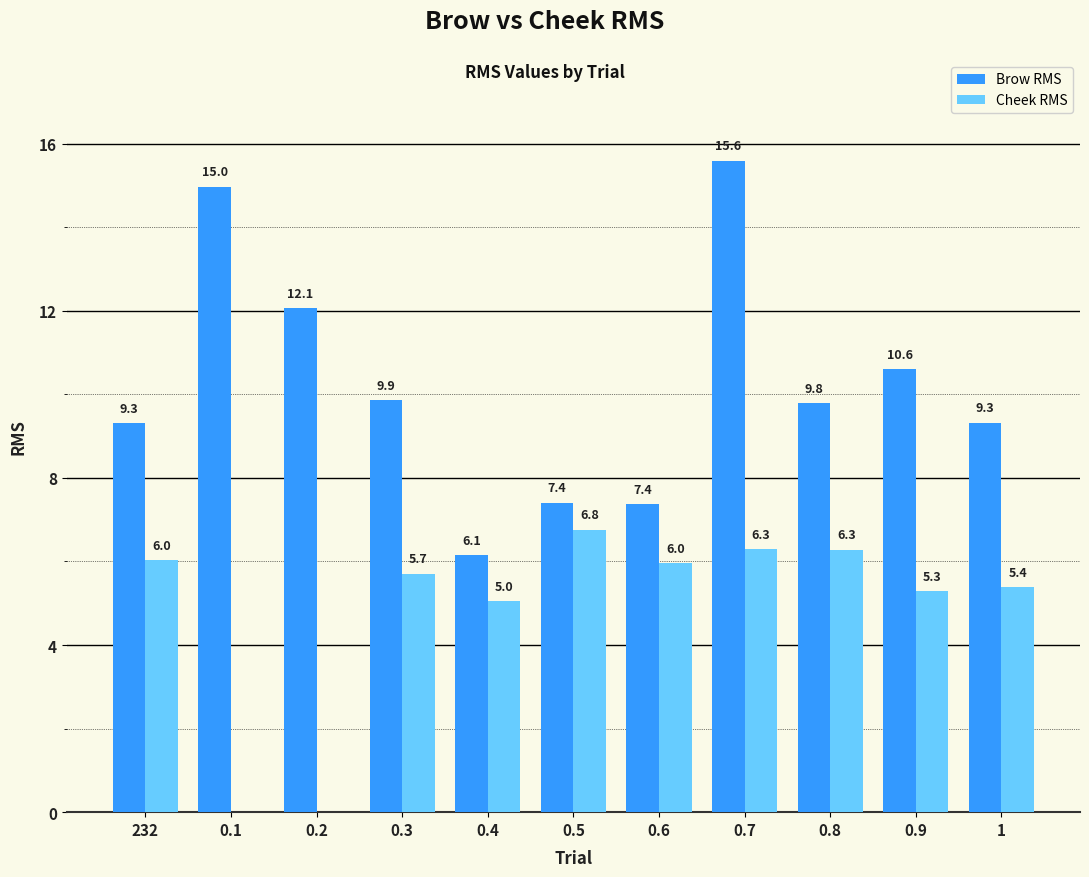

What is the average value of the Brow RMS series?

10.2